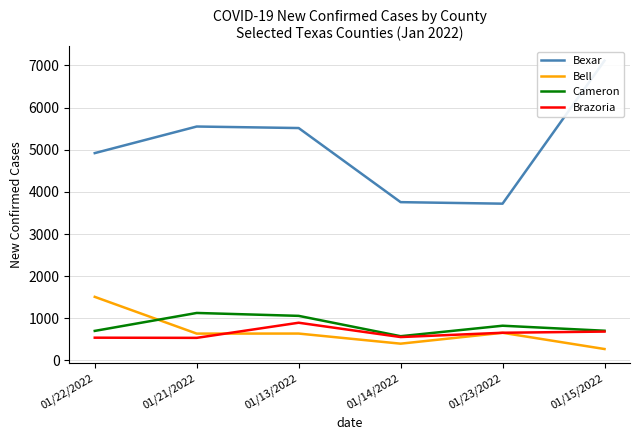

True or false: Bexar and Cameron intersect in this chart.

False